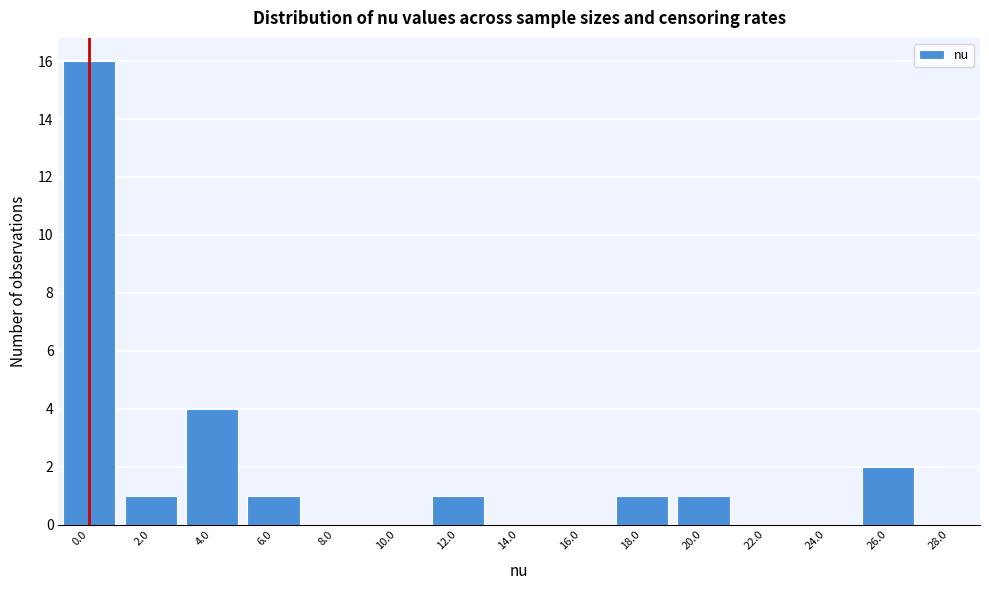

Reading right to left, list all the values displayed in this chart.

28.0=0	26.0=2	24.0=0	22.0=0	20.0=1	18.0=1	16.0=0	14.0=0	12.0=1	10.0=0	8.0=0	6.0=1	4.0=4	2.0=1	0.0=16